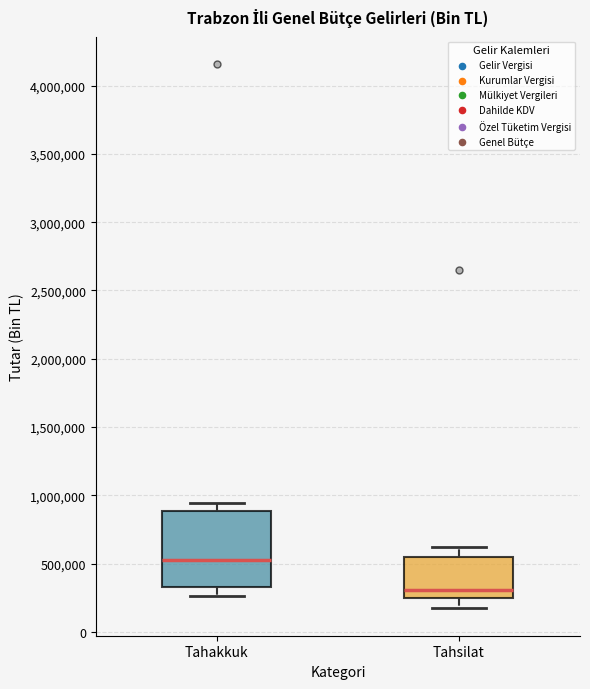

Comparing the boxes themselves (not the whiskers), which one is the tallest?

Tahakkuk